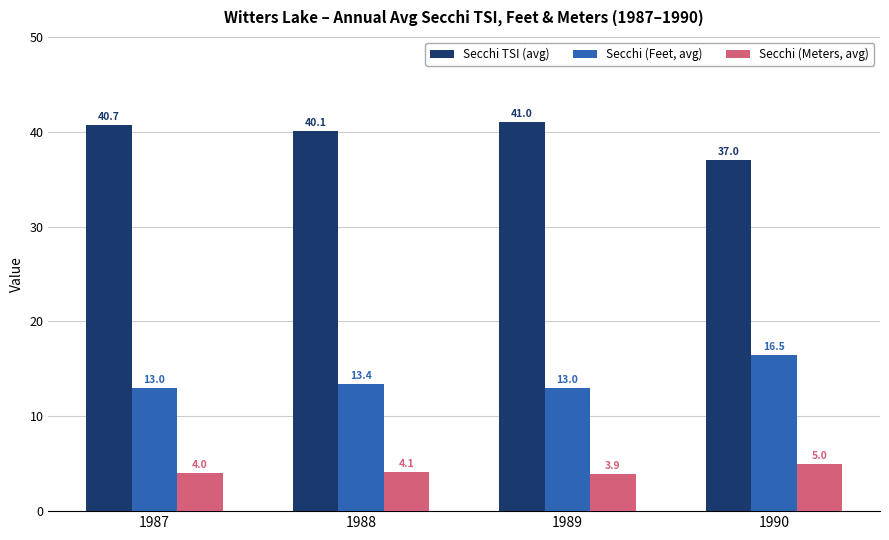

Reading left to right, list all the values displayed in this chart.

Secchi TSI (avg): 40.7	40.1	41.0	37.0
Secchi (Feet, avg): 13.0	13.4	13.0	16.5
Secchi (Meters, avg): 4.0	4.1	3.9	5.0